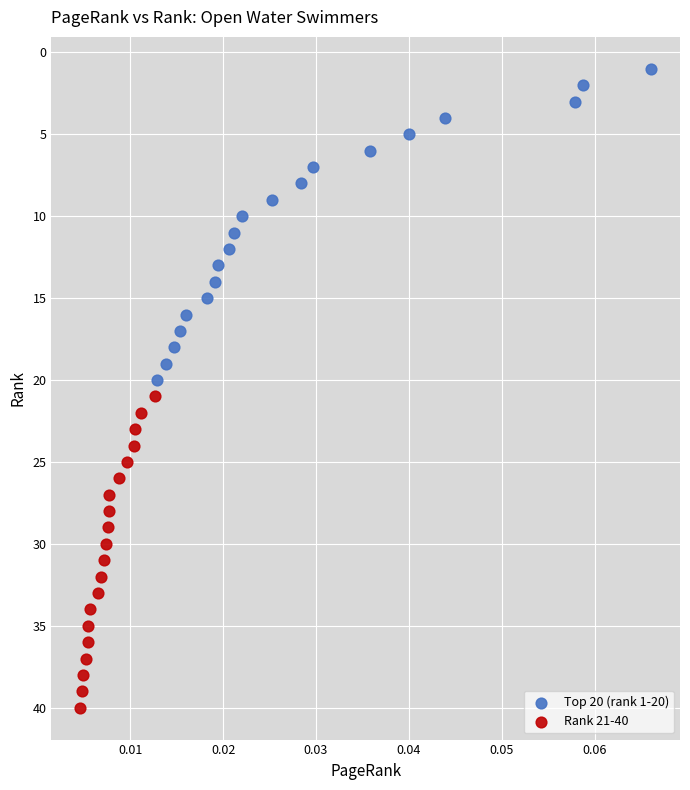

What are all the series names shown in the legend?

Top 20 (rank 1-20), Rank 21-40